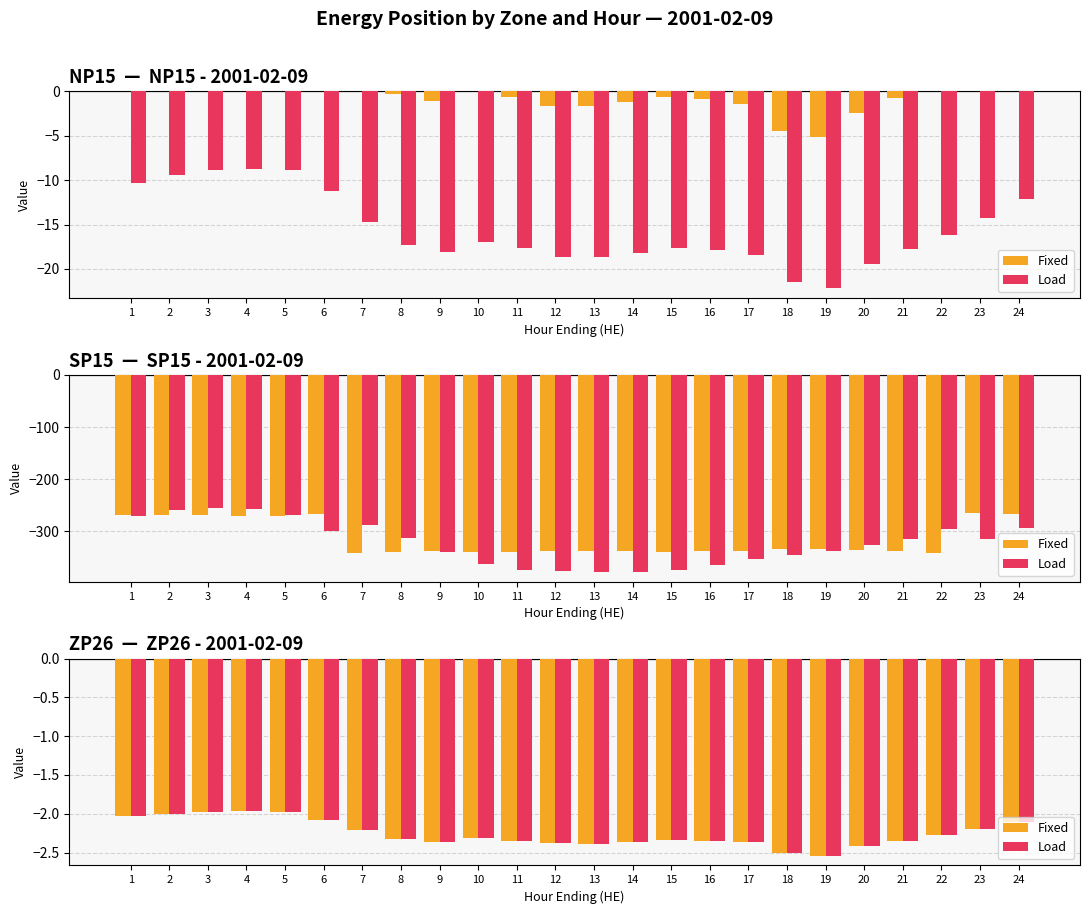

How many groups of bars are there?

24